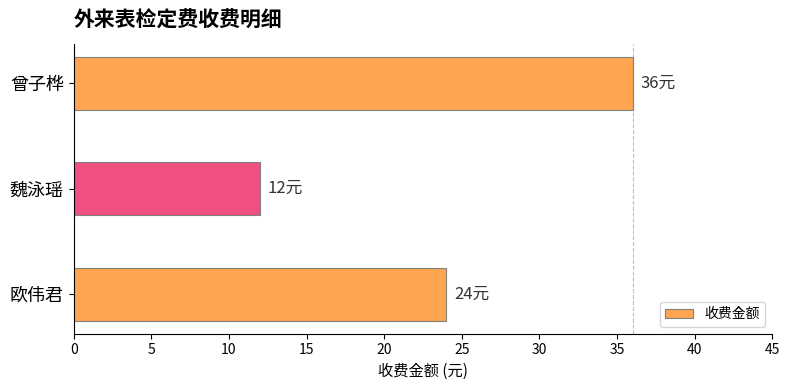

What is the sum of all values?

72